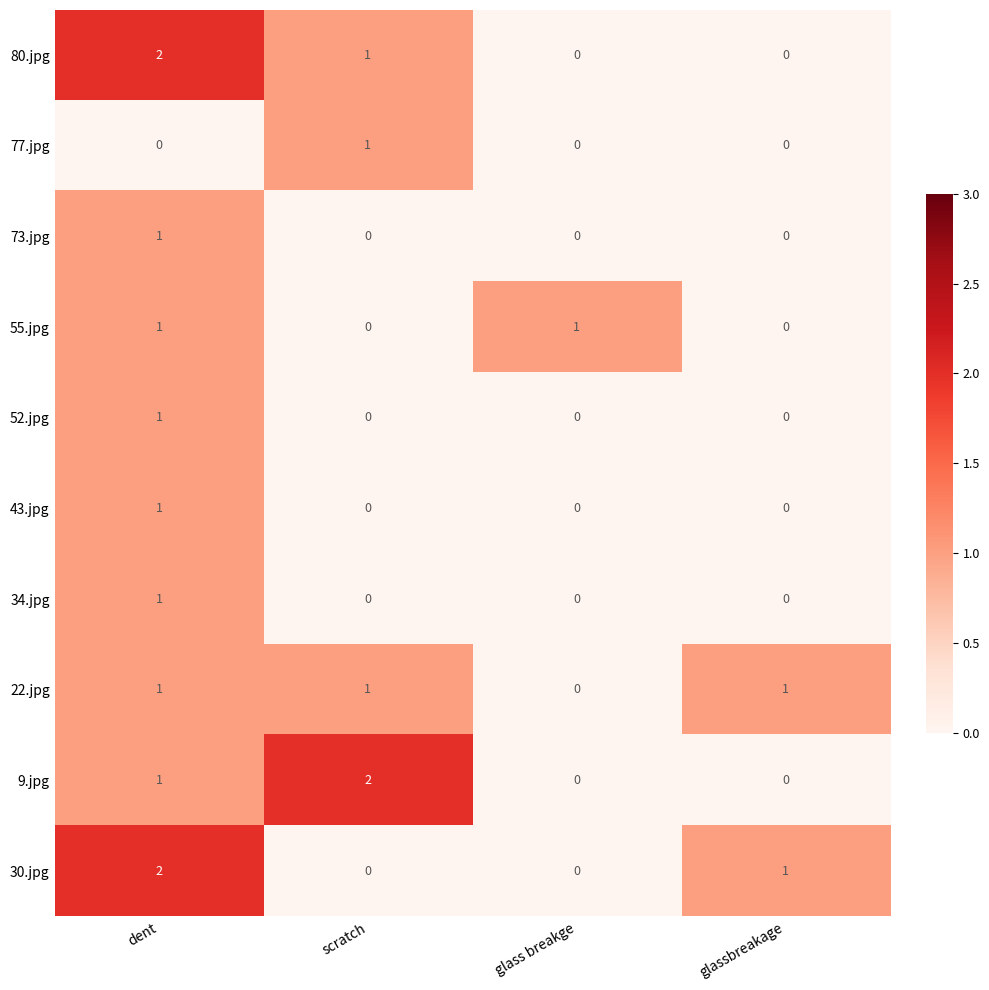

At which label is 22.jpg closest to 0?

glass breakge